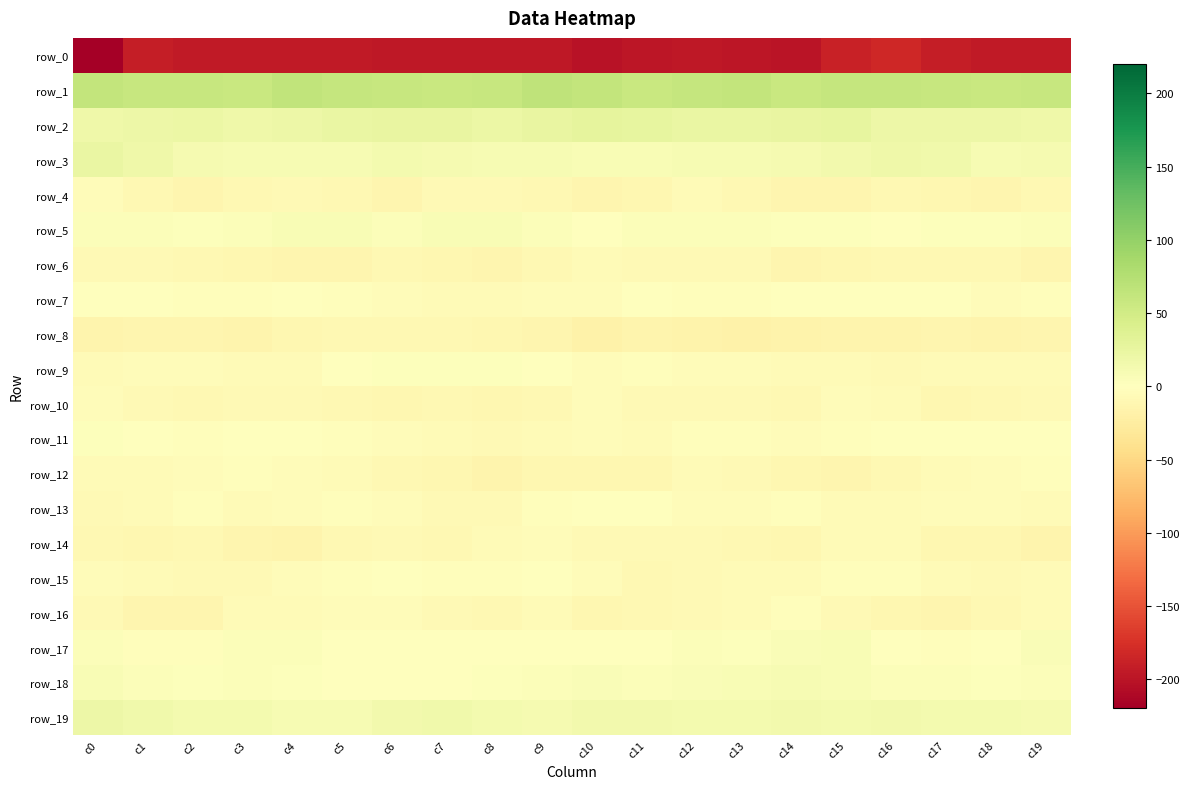

Which label corresponds to the largest value in the chart?

c9